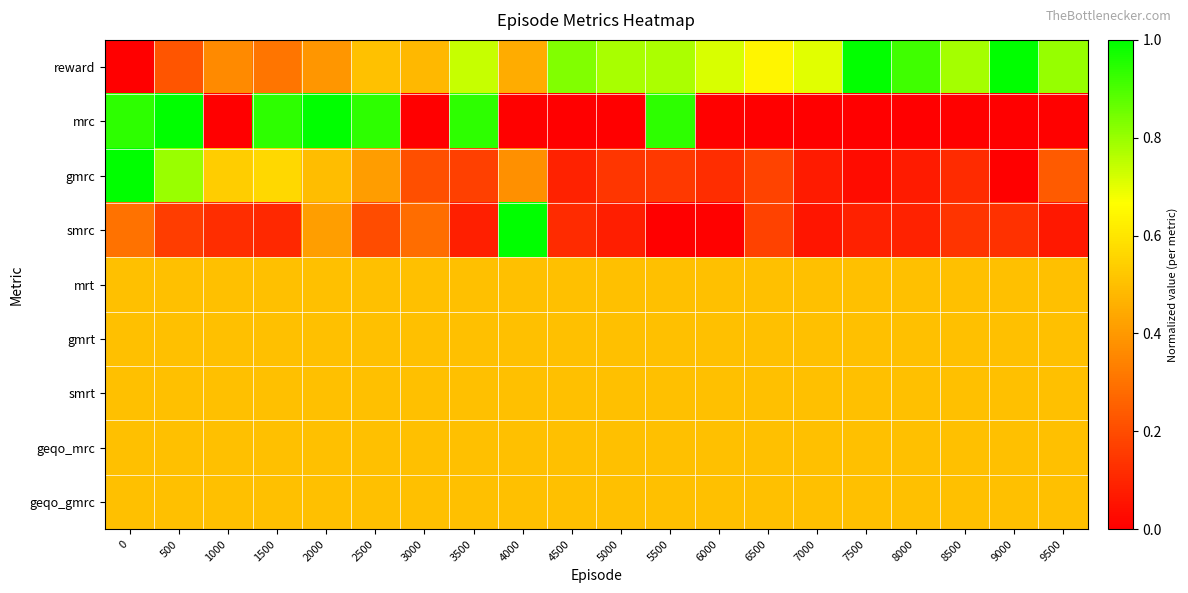

Reading left to right, extract all data points from this chart.

reward: 0=0.0	500=0.2	1000=0.4	1500=0.3	2000=0.4	2500=0.5	3000=0.5	3500=0.7	4000=0.5	4500=0.8	5000=0.8	5500=0.8	6000=0.7	6500=0.6	7000=0.7	7500=1.0	8000=0.9	8500=0.8	9000=1.0	9500=0.8
mrc: 0=0.9	500=1.0	1000=0.0	1500=0.9	2000=1.0	2500=0.9	3000=0.0	3500=0.9	4000=0.0	4500=0.0	5000=0.0	5500=0.9	6000=0.0	6500=0.0	7000=0.0	7500=0.0	8000=0.0	8500=0.0	9000=0.0	9500=0.0
gmrc: 0=1.0	500=0.8	1000=0.5	1500=0.6	2000=0.5	2500=0.4	3000=0.2	3500=0.2	4000=0.4	4500=0.1	5000=0.1	5500=0.2	6000=0.1	6500=0.2	7000=0.1	7500=0.0	8000=0.1	8500=0.1	9000=0.0	9500=0.2
smrc: 0=0.3	500=0.2	1000=0.1	1500=0.1	2000=0.4	2500=0.2	3000=0.3	3500=0.1	4000=1.0	4500=0.1	5000=0.1	5500=0.0	6000=0.0	6500=0.2	7000=0.1	7500=0.1	8000=0.1	8500=0.1	9000=0.1	9500=0.1
mrt: 0=0.5	500=0.5	1000=0.5	1500=0.5	2000=0.5	2500=0.5	3000=0.5	3500=0.5	4000=0.5	4500=0.5	5000=0.5	5500=0.5	6000=0.5	6500=0.5	7000=0.5	7500=0.5	8000=0.5	8500=0.5	9000=0.5	9500=0.5
gmrt: 0=0.5	500=0.5	1000=0.5	1500=0.5	2000=0.5	2500=0.5	3000=0.5	3500=0.5	4000=0.5	4500=0.5	5000=0.5	5500=0.5	6000=0.5	6500=0.5	7000=0.5	7500=0.5	8000=0.5	8500=0.5	9000=0.5	9500=0.5
smrt: 0=0.5	500=0.5	1000=0.5	1500=0.5	2000=0.5	2500=0.5	3000=0.5	3500=0.5	4000=0.5	4500=0.5	5000=0.5	5500=0.5	6000=0.5	6500=0.5	7000=0.5	7500=0.5	8000=0.5	8500=0.5	9000=0.5	9500=0.5
geqo_mrc: 0=0.5	500=0.5	1000=0.5	1500=0.5	2000=0.5	2500=0.5	3000=0.5	3500=0.5	4000=0.5	4500=0.5	5000=0.5	5500=0.5	6000=0.5	6500=0.5	7000=0.5	7500=0.5	8000=0.5	8500=0.5	9000=0.5	9500=0.5
geqo_gmrc: 0=0.5	500=0.5	1000=0.5	1500=0.5	2000=0.5	2500=0.5	3000=0.5	3500=0.5	4000=0.5	4500=0.5	5000=0.5	5500=0.5	6000=0.5	6500=0.5	7000=0.5	7500=0.5	8000=0.5	8500=0.5	9000=0.5	9500=0.5